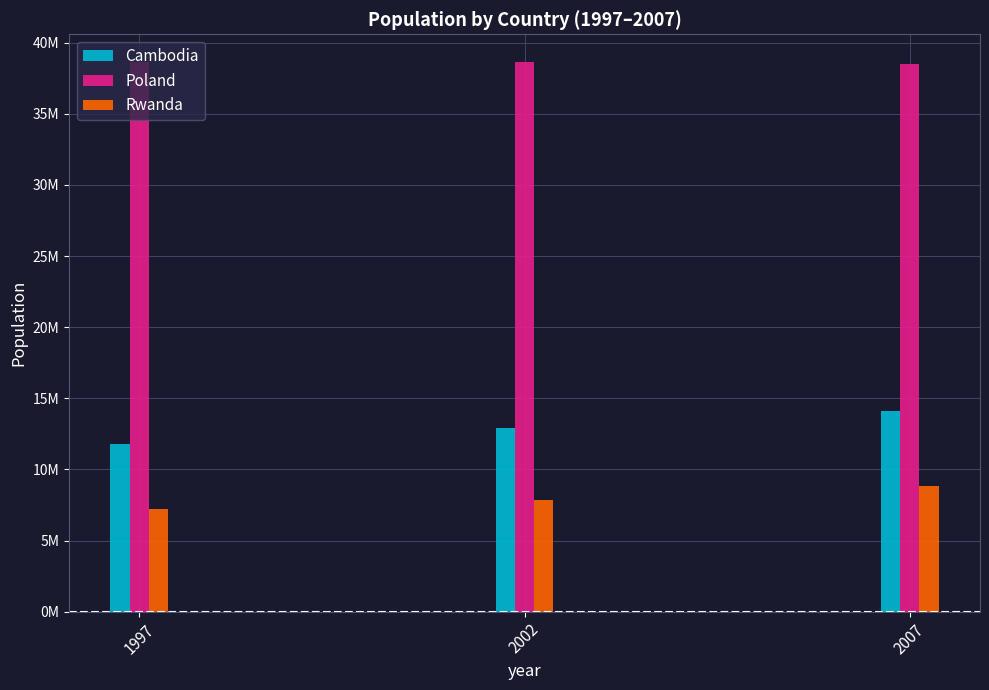

Reading left to right, what are all the values shown in this chart?

Cambodia: 11782962	12926707	14131858
Poland: 38654957	38625976	38518241
Rwanda: 7212583	7852401	8860588